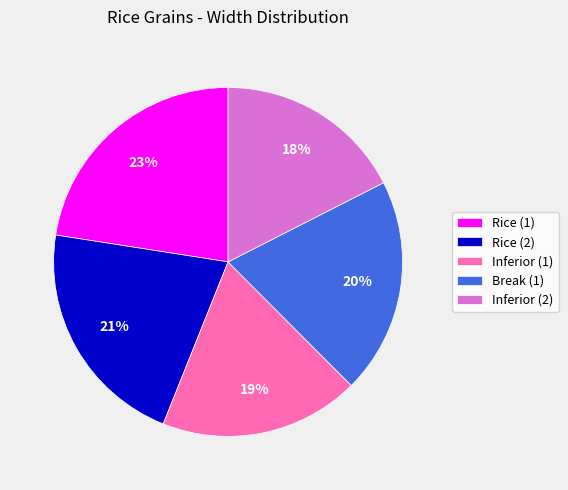

The Break (1) slice represents 20% of the pie. True or false?

True